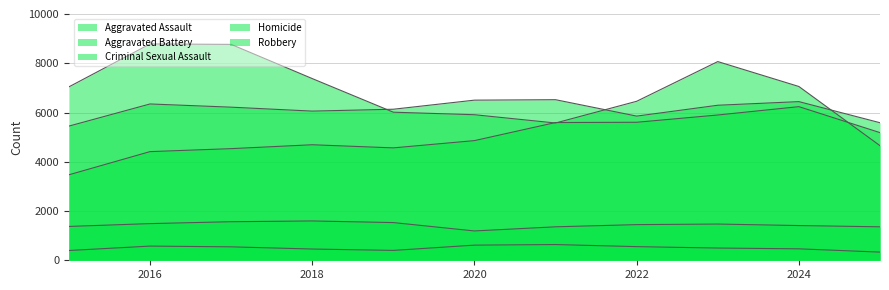

Which category has the highest value in the Aggravated Battery series?

2021